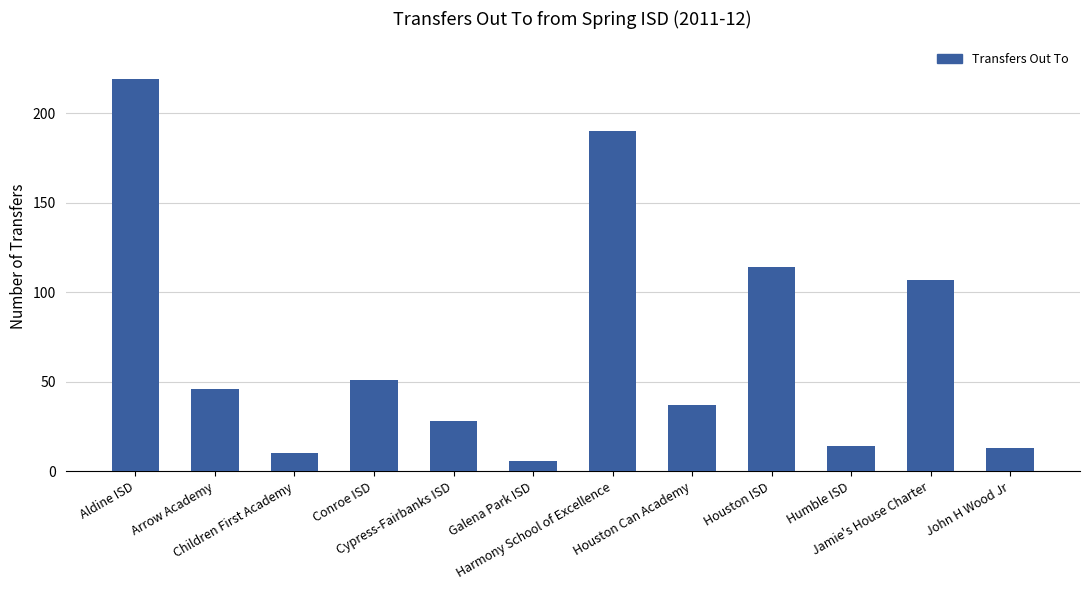

The value at Cypress-Fairbanks ISD is 8. True or false?

False